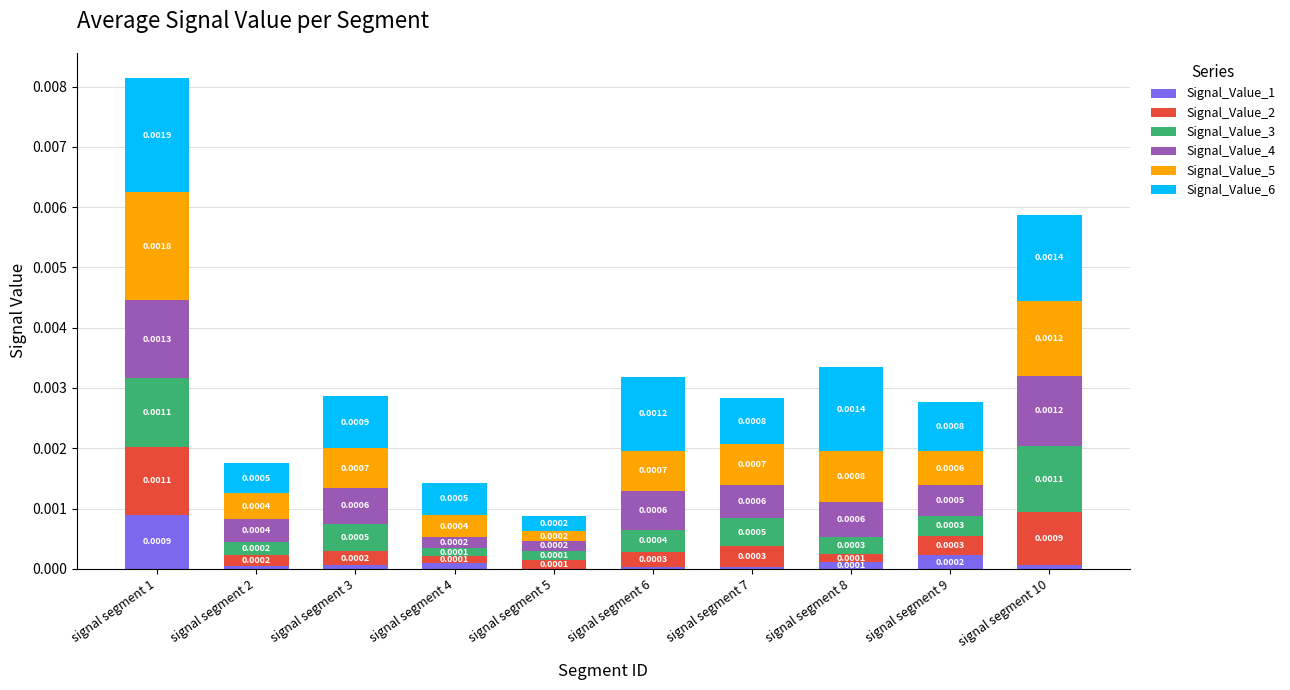

At which category is the sum across all series the highest?

signal segment 1